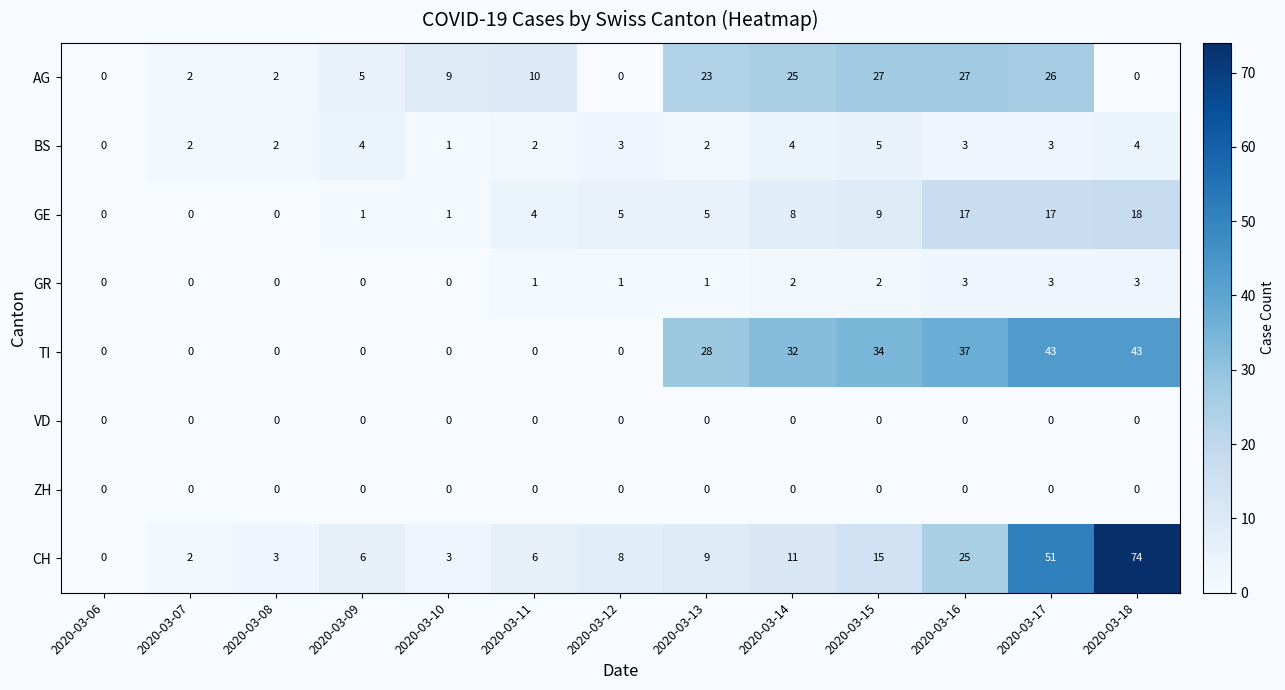

The AG series shows 10 at 2020-03-12. True or false?

False